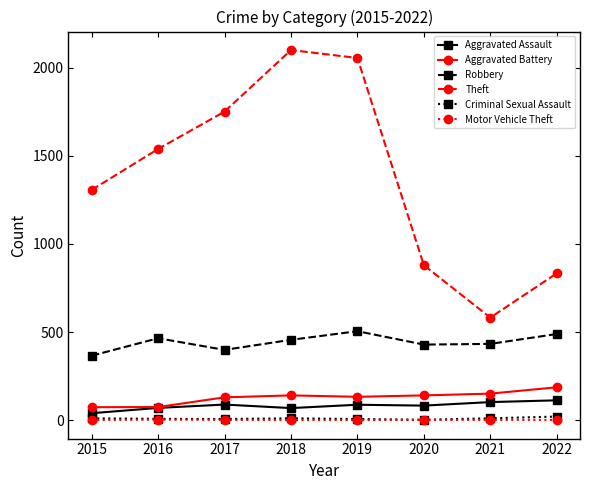

True or false: Aggravated Battery and Robbery cross at least once.

False